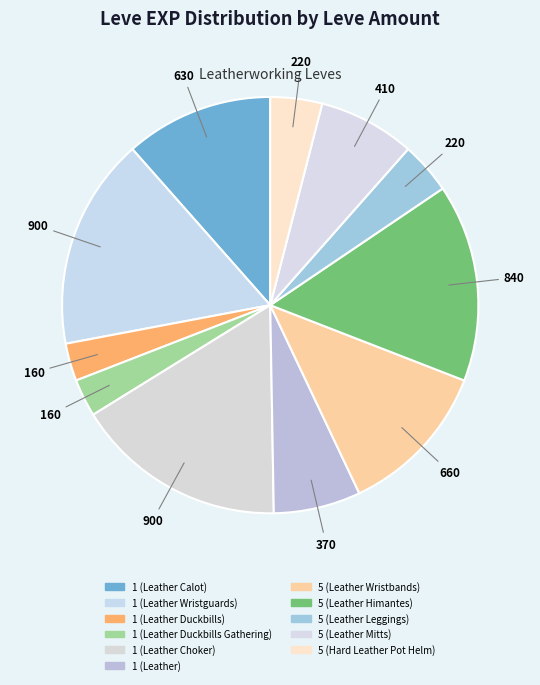

What percentage is the 1 (Leather Choker) slice, to the nearest percent?

16%